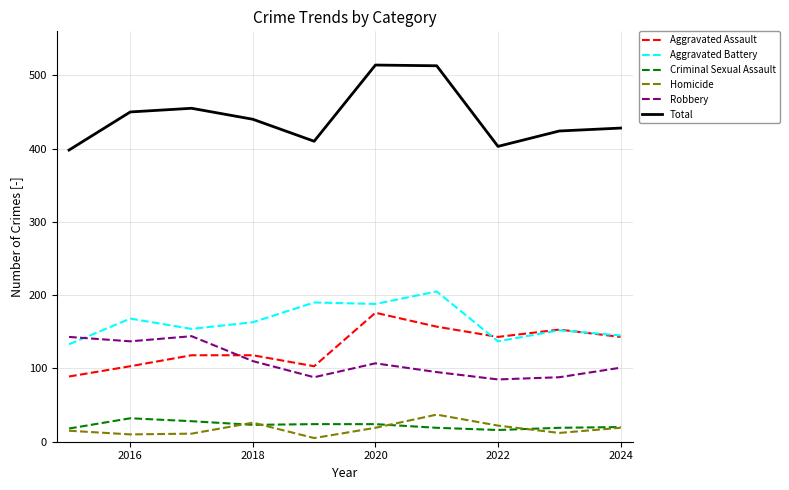

True or false: Criminal Sexual Assault and Aggravated Battery intersect in this chart.

False